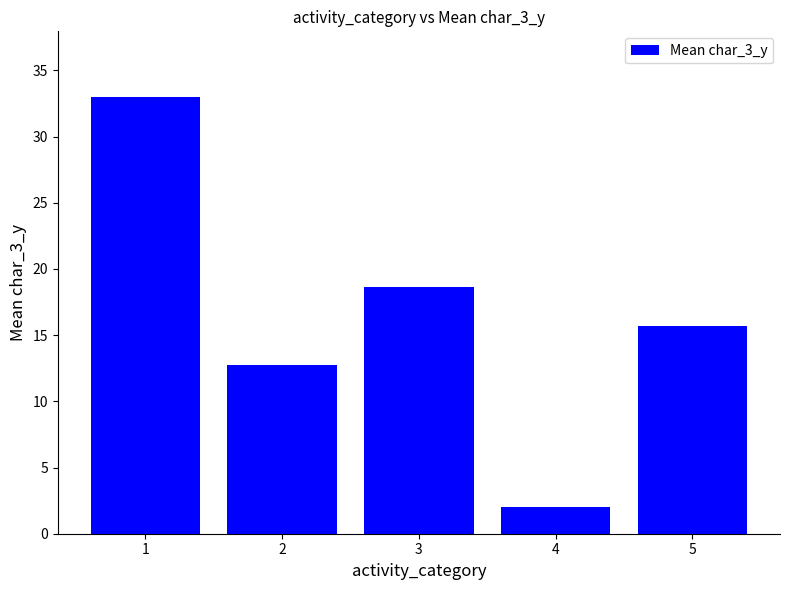

What is the minimum value shown in the chart?

2.0